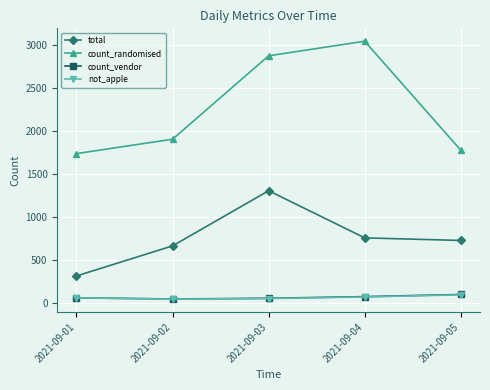

Which series has the largest range (max minus min)?

count_randomised